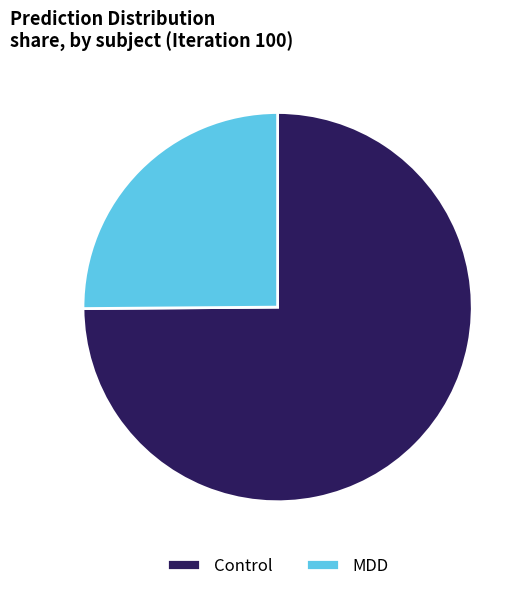

Is it true that Control is 75% of the pie?

True